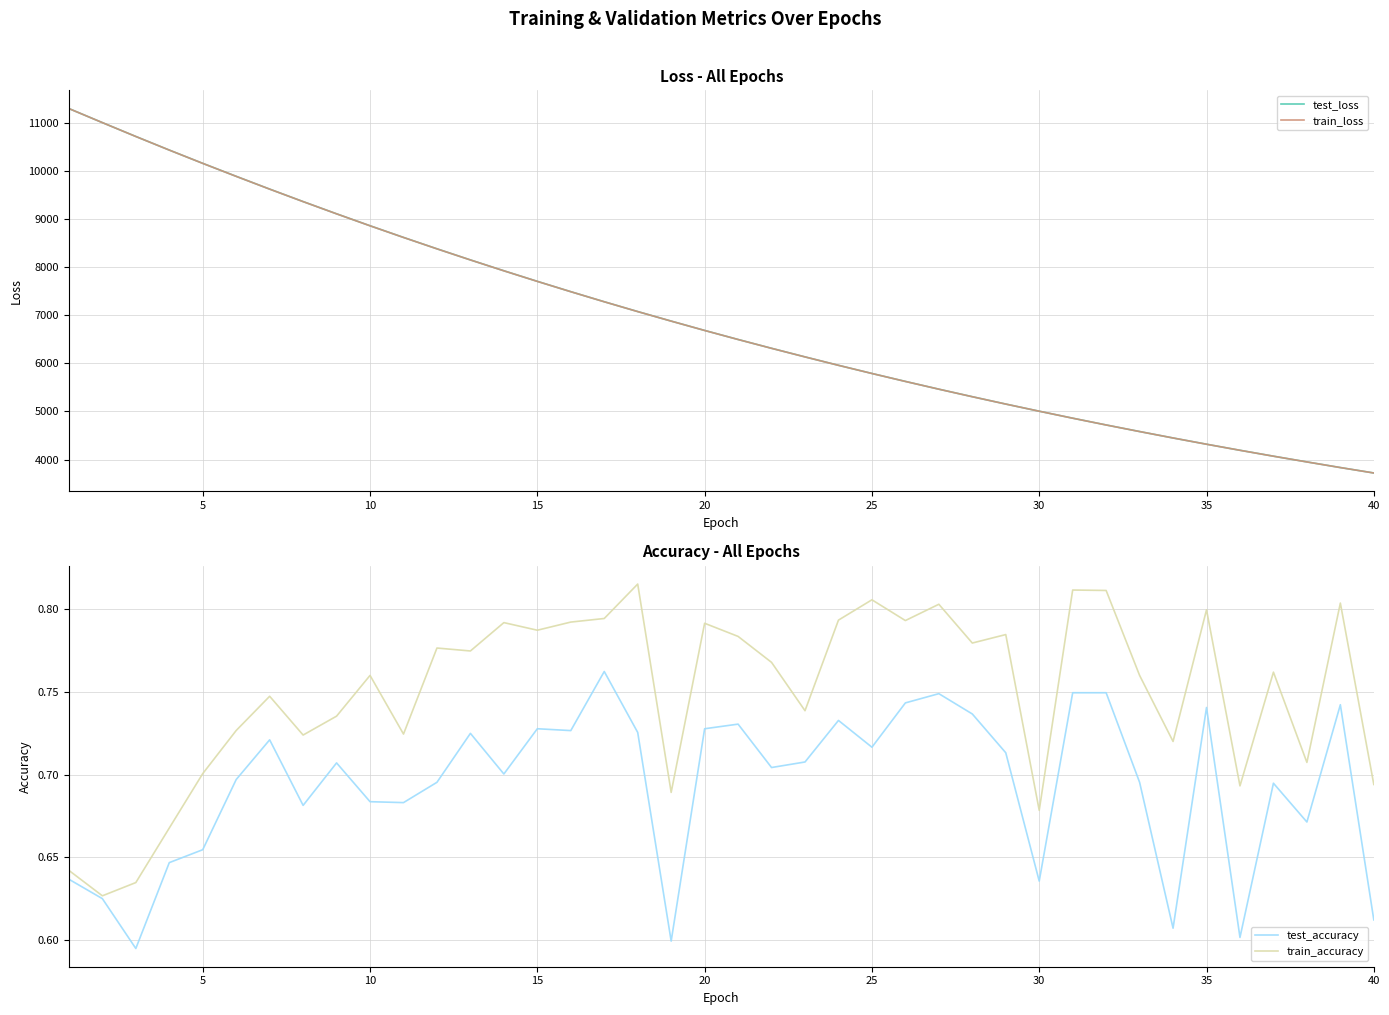

What is the maximum value for train_loss?

11298.3